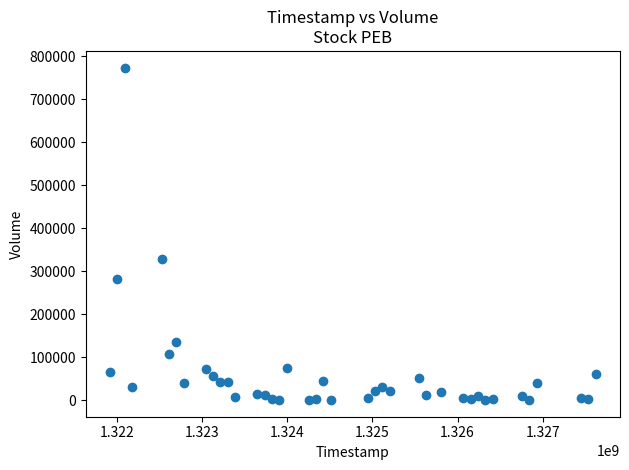

What Y value in the scatter plot is closest to 387100?

329200